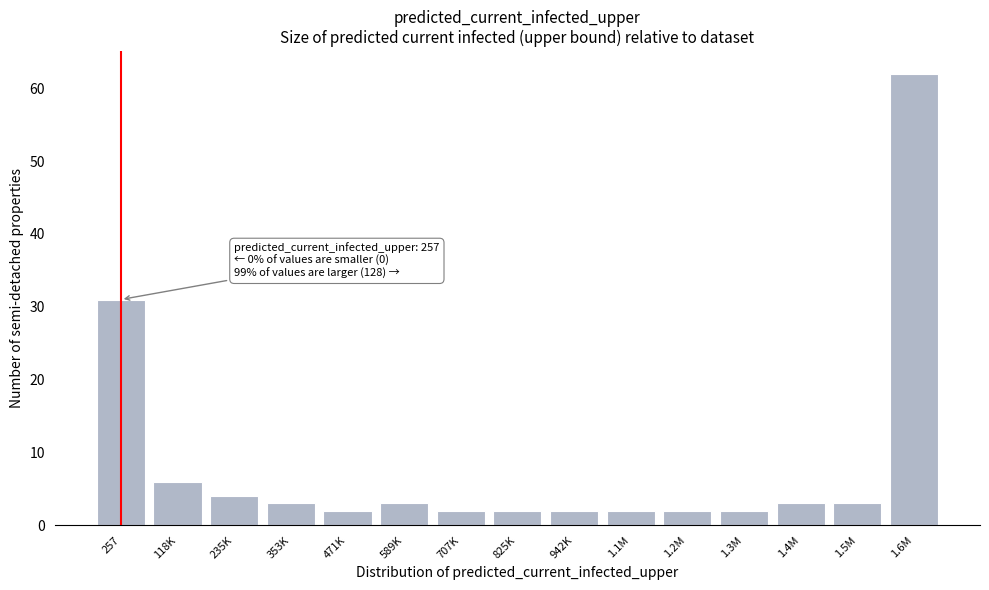

Reading left to right, extract all data points from this chart.

31	6	4	3	2	3	2	2	2	2	2	2	3	3	62